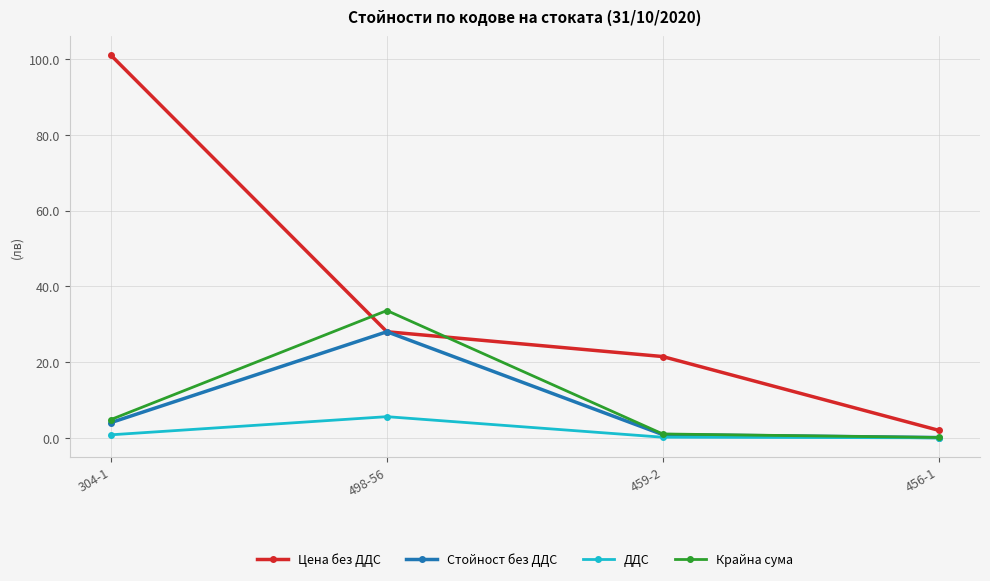

What is the maximum value for Крайна сума?

33.6